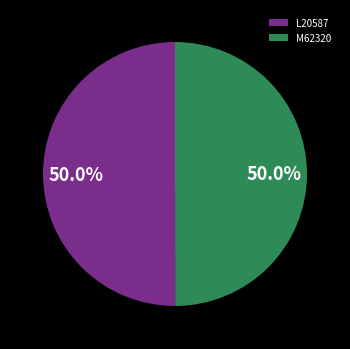

What is the ratio of the value at L20587 to the value at M62320?

1.0